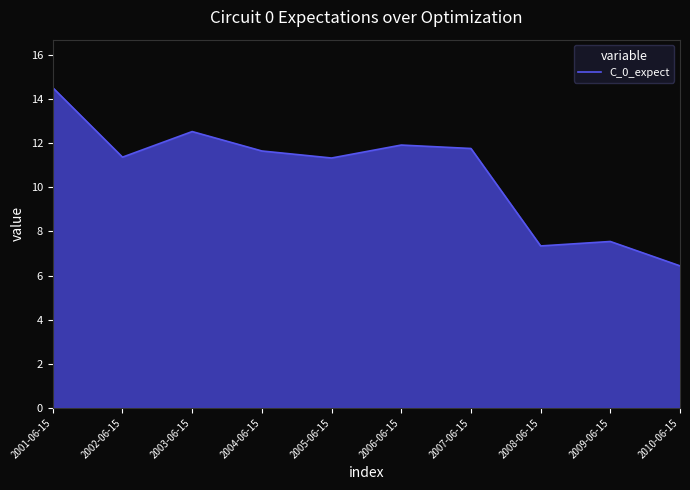

How many lines are shown in the chart?

1